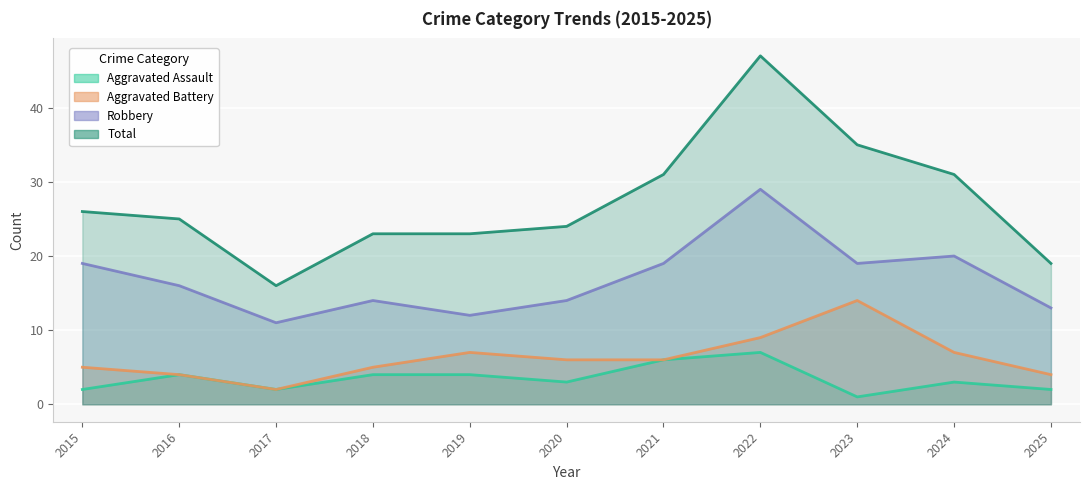

True or false: Aggravated Battery has more than 0 points higher than both neighbors.

True